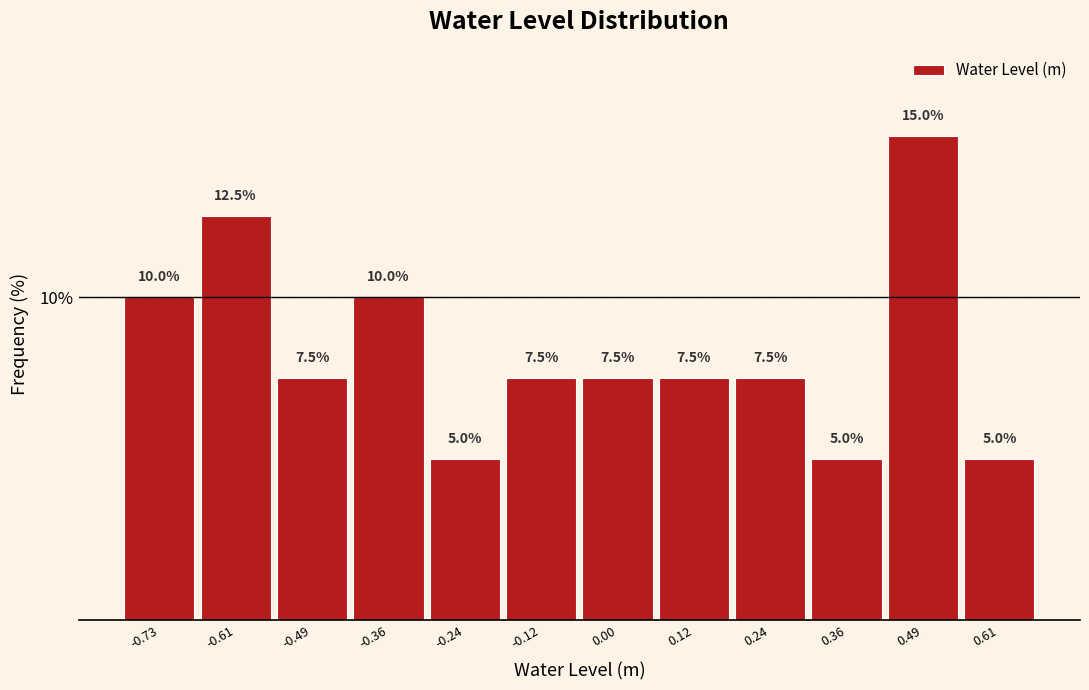

Reading left to right, list every bar in this chart as the range it spans on the x-axis followed by its height. The bar edges are not printed on the chart, so give them approximately, as read against the axis.

-0.78 to -0.66: 10.0
-0.66 to -0.54: 12.5
-0.54 to -0.42: 7.5
-0.42 to -0.30: 10.0
-0.30 to -0.18: 5.0
-0.18 to -0.06: 7.5
-0.06 to 0.06: 7.5
0.06 to 0.18: 7.5
0.18 to 0.30: 7.5
0.30 to 0.42: 5.0
0.42 to 0.54: 15.0
0.54 to 0.66: 5.0